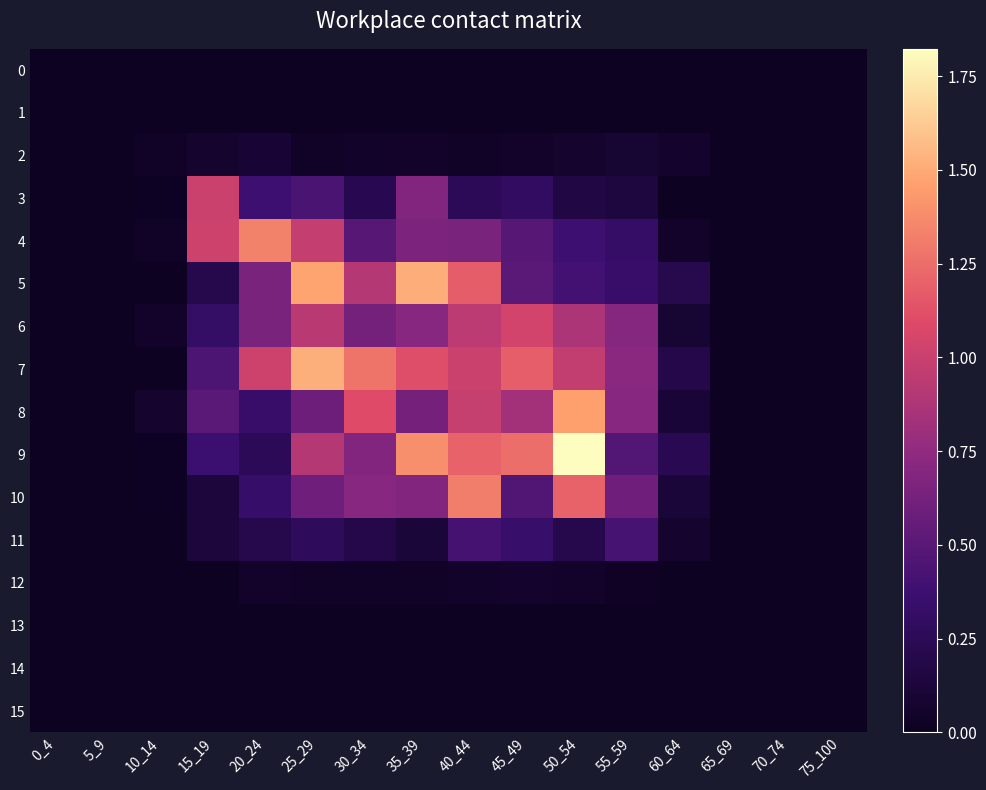

Reading left to right, transcribe all the data shown in this chart.

0: 0_4=0.0	5_9=0.0	10_14=0.0	15_19=0.0	20_24=0.0	25_29=0.0	30_34=0.0	35_39=0.0	40_44=0.0	45_49=0.0	50_54=0.0	55_59=0.0	60_64=0.0	65_69=0.0	70_74=0.0	75_100=0.0
1: 0_4=0.0	5_9=0.0	10_14=0.0	15_19=0.0	20_24=0.0	25_29=0.0	30_34=0.0	35_39=0.0	40_44=0.0	45_49=0.0	50_54=0.0	55_59=0.0	60_64=0.0	65_69=0.0	70_74=0.0	75_100=0.0
2: 0_4=0.0	5_9=0.0	10_14=0.0	15_19=0.1	20_24=0.1	25_29=0.0	30_34=0.0	35_39=0.1	40_44=0.0	45_49=0.1	50_54=0.1	55_59=0.1	60_64=0.1	65_69=0.0	70_74=0.0	75_100=0.0
3: 0_4=0.0	5_9=0.0	10_14=0.0	15_19=1.0	20_24=0.4	25_29=0.4	30_34=0.2	35_39=0.7	40_44=0.3	45_49=0.3	50_54=0.2	55_59=0.1	60_64=0.0	65_69=0.0	70_74=0.0	75_100=0.0
4: 0_4=0.0	5_9=0.0	10_14=0.0	15_19=1.0	20_24=1.3	25_29=1.0	30_34=0.5	35_39=0.7	40_44=0.7	45_49=0.5	50_54=0.4	55_59=0.3	60_64=0.1	65_69=0.0	70_74=0.0	75_100=0.0
5: 0_4=0.0	5_9=0.0	10_14=0.0	15_19=0.2	20_24=0.7	25_29=1.5	30_34=0.9	35_39=1.5	40_44=1.2	45_49=0.5	50_54=0.4	55_59=0.3	60_64=0.2	65_69=0.0	70_74=0.0	75_100=0.0
6: 0_4=0.0	5_9=0.0	10_14=0.1	15_19=0.3	20_24=0.7	25_29=0.9	30_34=0.6	35_39=0.7	40_44=0.9	45_49=1.0	50_54=0.9	55_59=0.7	60_64=0.1	65_69=0.0	70_74=0.0	75_100=0.0
7: 0_4=0.0	5_9=0.0	10_14=0.0	15_19=0.4	20_24=1.0	25_29=1.5	30_34=1.3	35_39=1.1	40_44=1.0	45_49=1.2	50_54=1.0	55_59=0.7	60_64=0.2	65_69=0.0	70_74=0.0	75_100=0.0
8: 0_4=0.0	5_9=0.0	10_14=0.1	15_19=0.5	20_24=0.3	25_29=0.6	30_34=1.1	35_39=0.6	40_44=1.0	45_49=0.8	50_54=1.5	55_59=0.7	60_64=0.1	65_69=0.0	70_74=0.0	75_100=0.0
9: 0_4=0.0	5_9=0.0	10_14=0.0	15_19=0.4	20_24=0.3	25_29=0.9	30_34=0.7	35_39=1.4	40_44=1.2	45_49=1.2	50_54=1.8	55_59=0.5	60_64=0.2	65_69=0.0	70_74=0.0	75_100=0.0
10: 0_4=0.0	5_9=0.0	10_14=0.0	15_19=0.1	20_24=0.3	25_29=0.6	30_34=0.7	35_39=0.7	40_44=1.3	45_49=0.5	50_54=1.2	55_59=0.6	60_64=0.1	65_69=0.0	70_74=0.0	75_100=0.0
11: 0_4=0.0	5_9=0.0	10_14=0.0	15_19=0.1	20_24=0.2	25_29=0.3	30_34=0.2	35_39=0.1	40_44=0.4	45_49=0.3	50_54=0.2	55_59=0.4	60_64=0.1	65_69=0.0	70_74=0.0	75_100=0.0
12: 0_4=0.0	5_9=0.0	10_14=0.0	15_19=0.0	20_24=0.1	25_29=0.0	30_34=0.0	35_39=0.0	40_44=0.0	45_49=0.1	50_54=0.1	55_59=0.0	60_64=0.0	65_69=0.0	70_74=0.0	75_100=0.0
13: 0_4=0.0	5_9=0.0	10_14=0.0	15_19=0.0	20_24=0.0	25_29=0.0	30_34=0.0	35_39=0.0	40_44=0.0	45_49=0.0	50_54=0.0	55_59=0.0	60_64=0.0	65_69=0.0	70_74=0.0	75_100=0.0
14: 0_4=0.0	5_9=0.0	10_14=0.0	15_19=0.0	20_24=0.0	25_29=0.0	30_34=0.0	35_39=0.0	40_44=0.0	45_49=0.0	50_54=0.0	55_59=0.0	60_64=0.0	65_69=0.0	70_74=0.0	75_100=0.0
15: 0_4=0.0	5_9=0.0	10_14=0.0	15_19=0.0	20_24=0.0	25_29=0.0	30_34=0.0	35_39=0.0	40_44=0.0	45_49=0.0	50_54=0.0	55_59=0.0	60_64=0.0	65_69=0.0	70_74=0.0	75_100=0.0